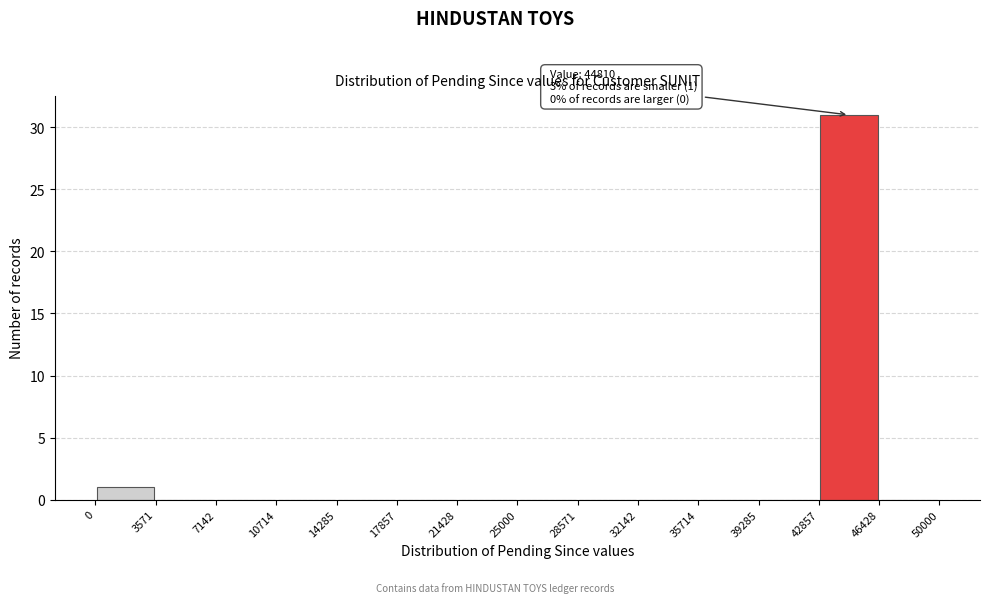

Which range on the x-axis has the tallest bar?

42857 to 46428